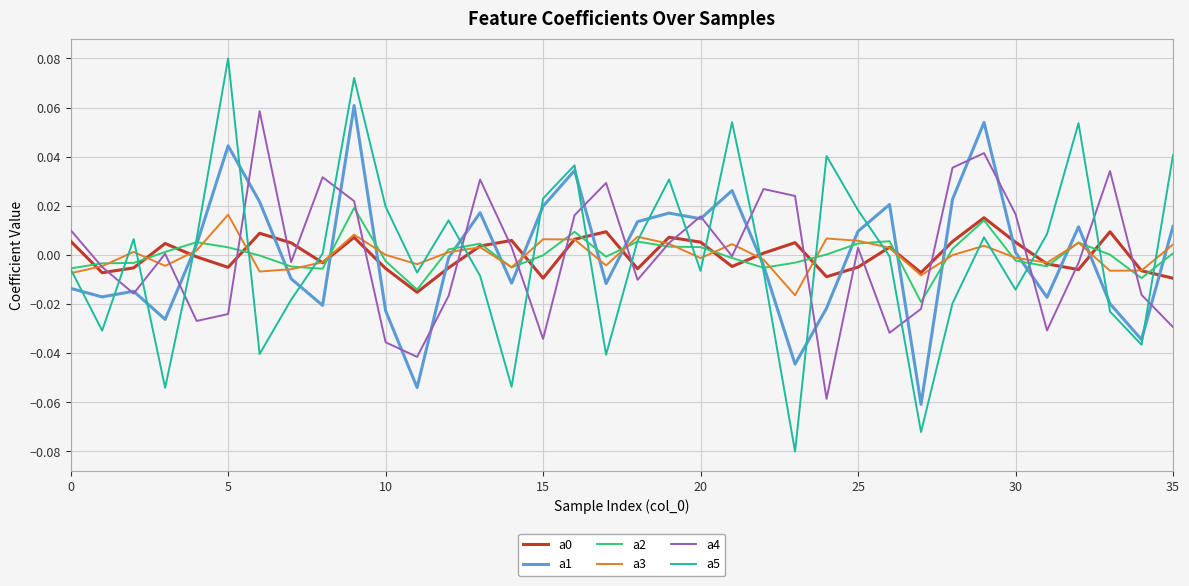

True or false: a0 and a5 intersect in this chart.

True